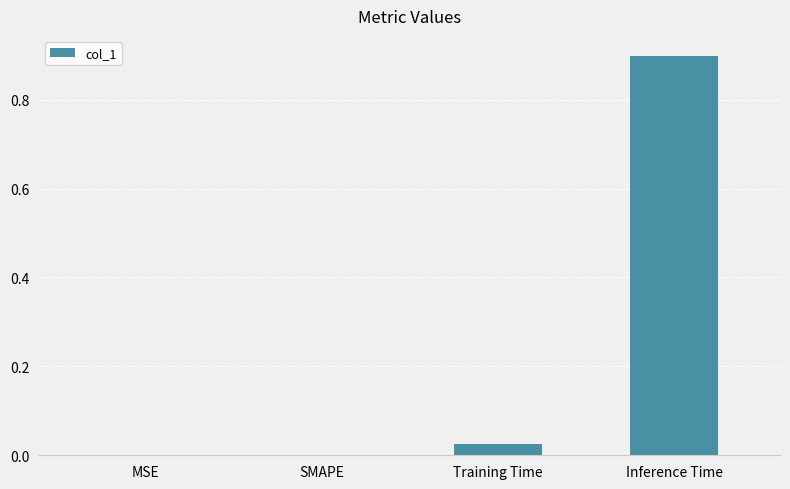

The chart shows a value of 1.2 at Inference Time. True or false?

False